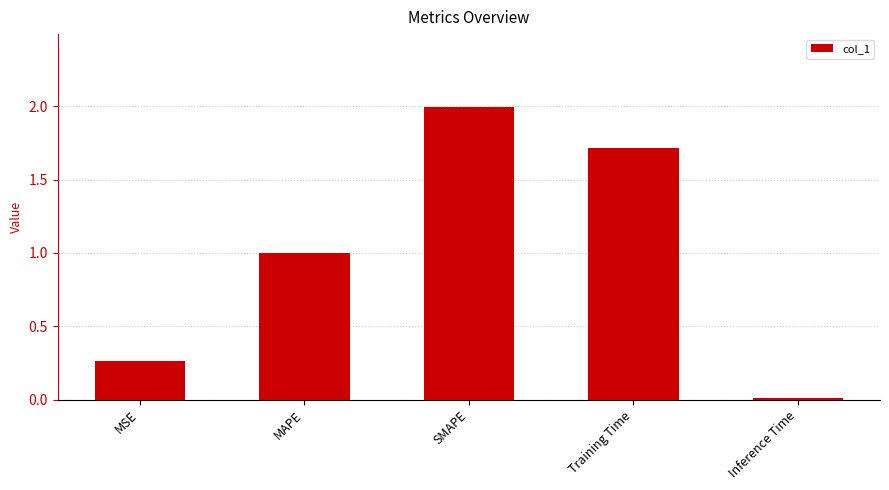

What is the change in value from MSE to SMAPE?

+1.7